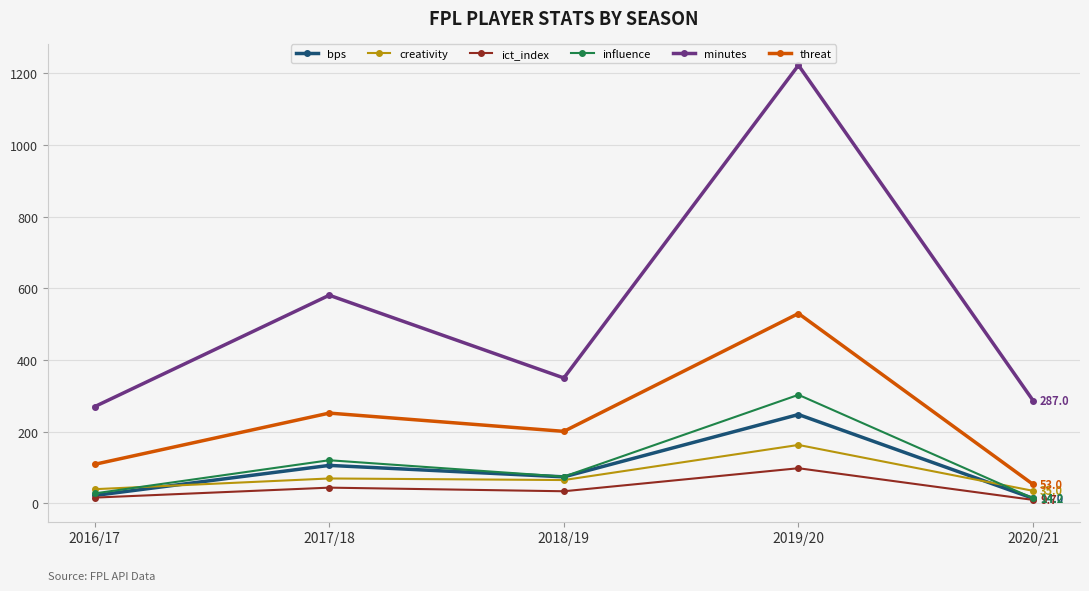

What is the sum of all ict_index values?

201.6